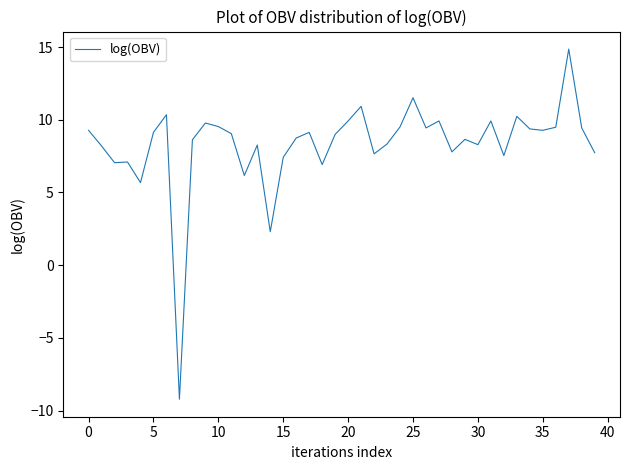

What is the greatest value displayed?

14.9